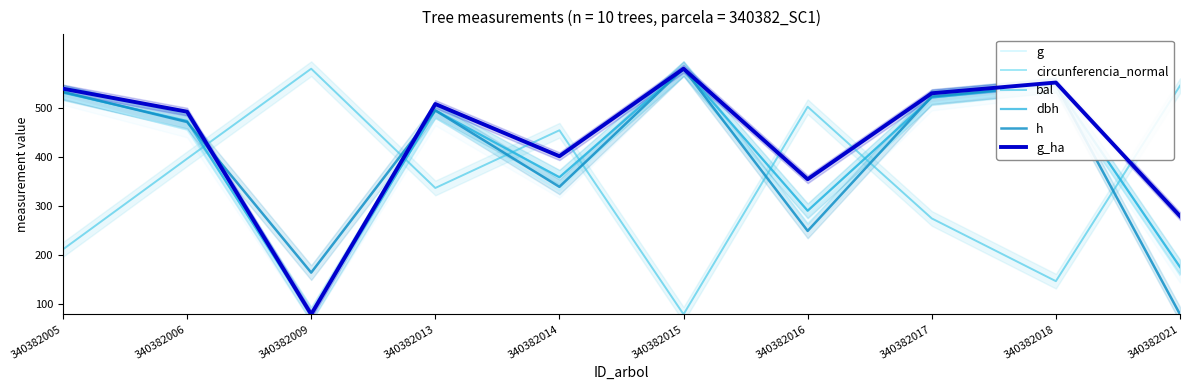

At 340382006, list the series in order from largest to smallest.

g_ha, dbh, circunferencia_normal, h, g, bal